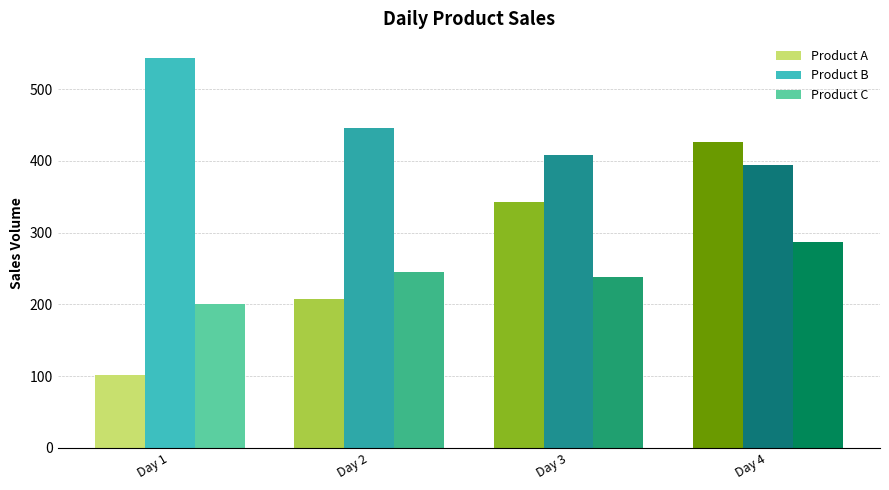

Is the value of Product B at Day 2 greater than the value of Product A at Day 2?

Yes